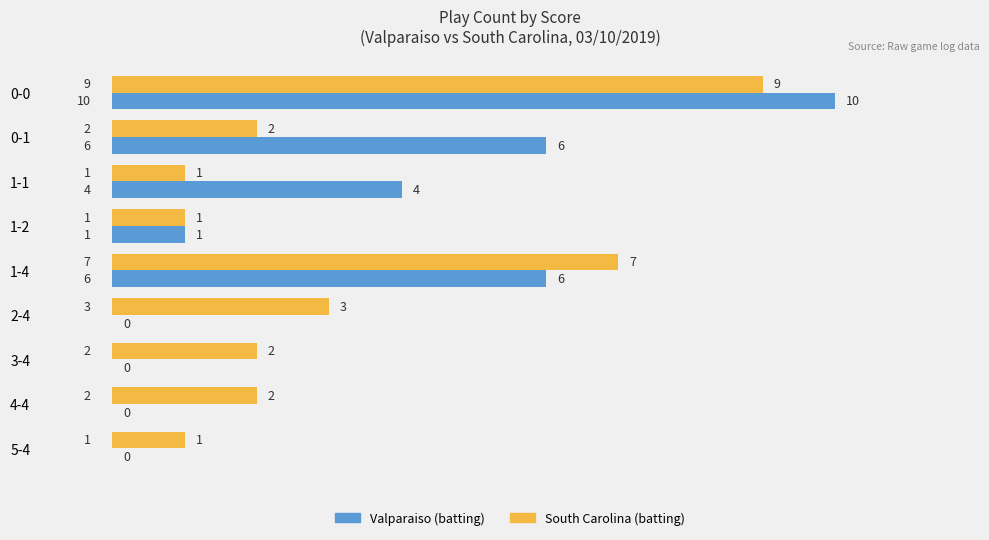

Which series changed the most between 0-1 and 1-2?

Valparaiso (batting)